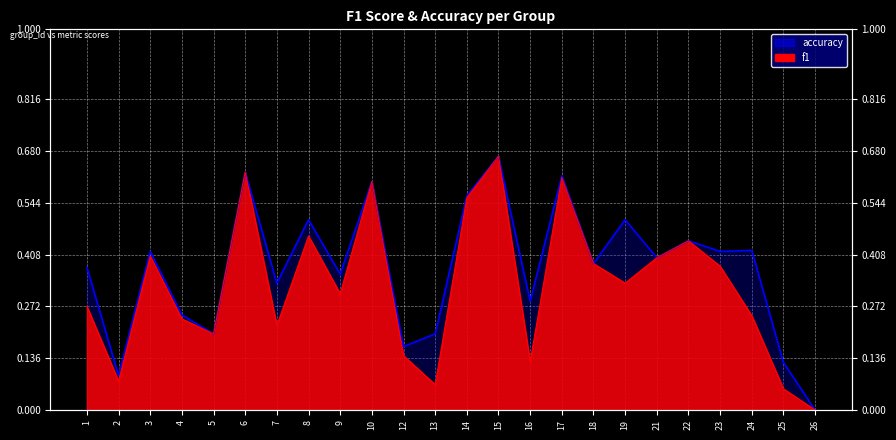

Rank the categories by value from lowest to highest.

26, 2, 25, 12, 5, 13, 4, 16, 7, 9, 1, 18, 21, 3, 23, 24, 22, 8, 19, 14, 10, 17, 6, 15